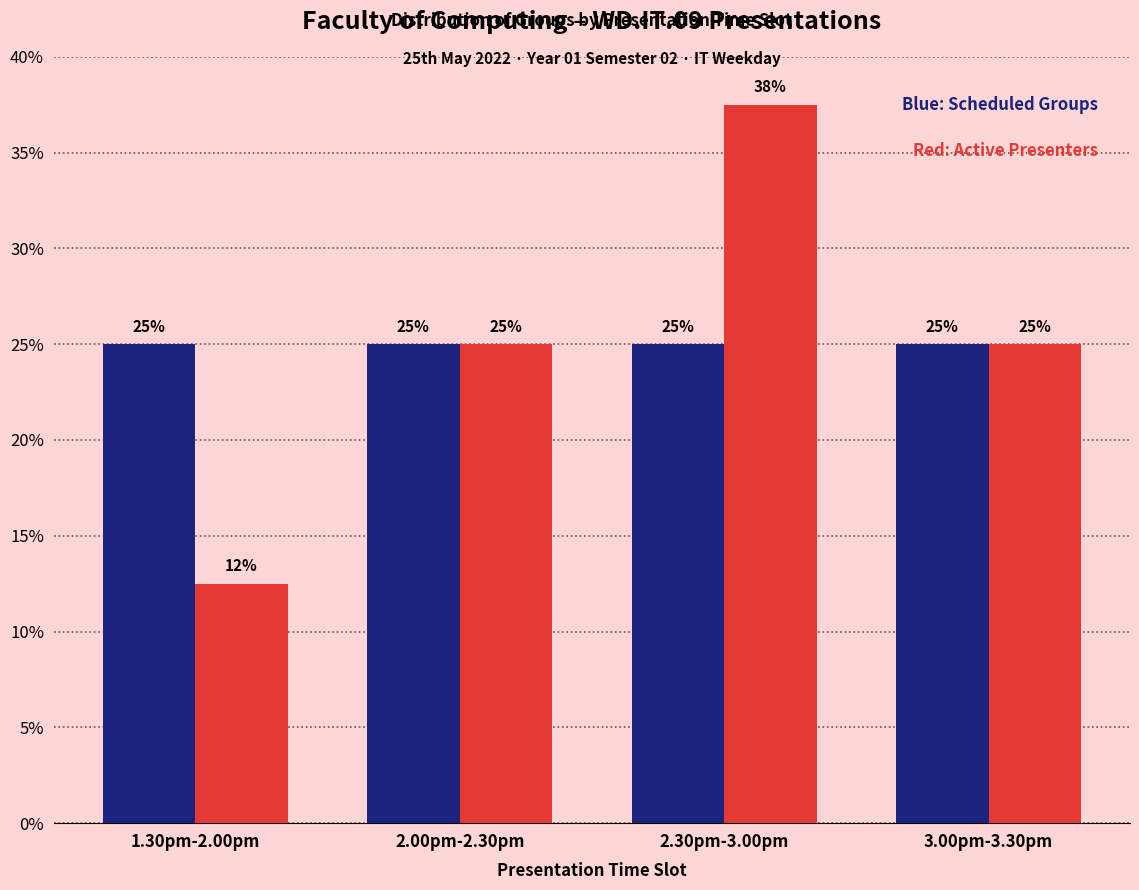

What is the total value across all series at 3.00pm-3.30pm?

50.0